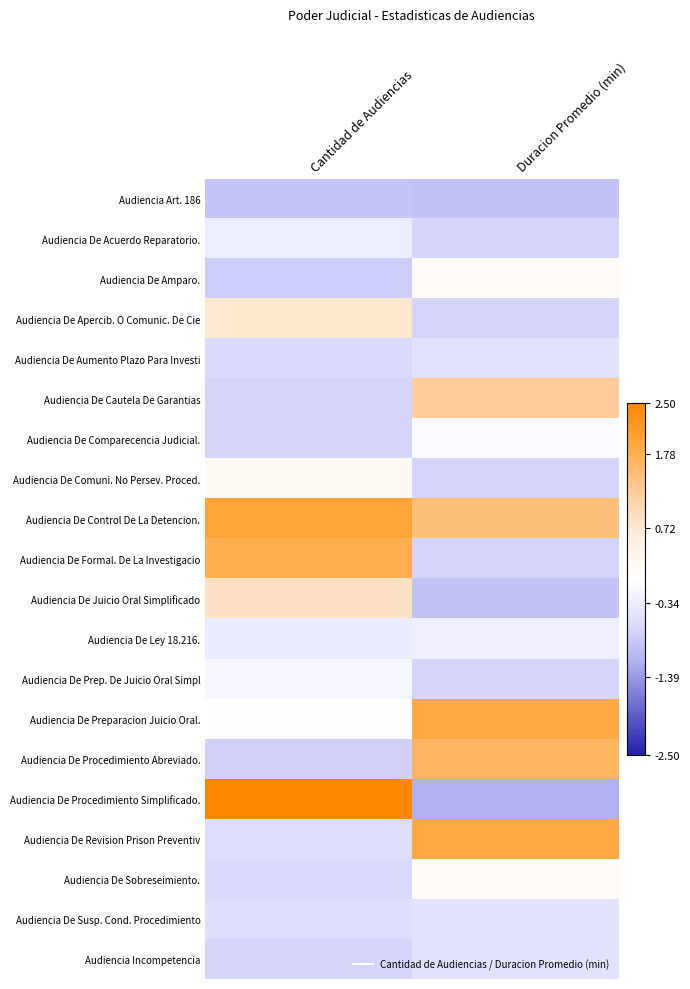

Count the number of data series in this chart.

20